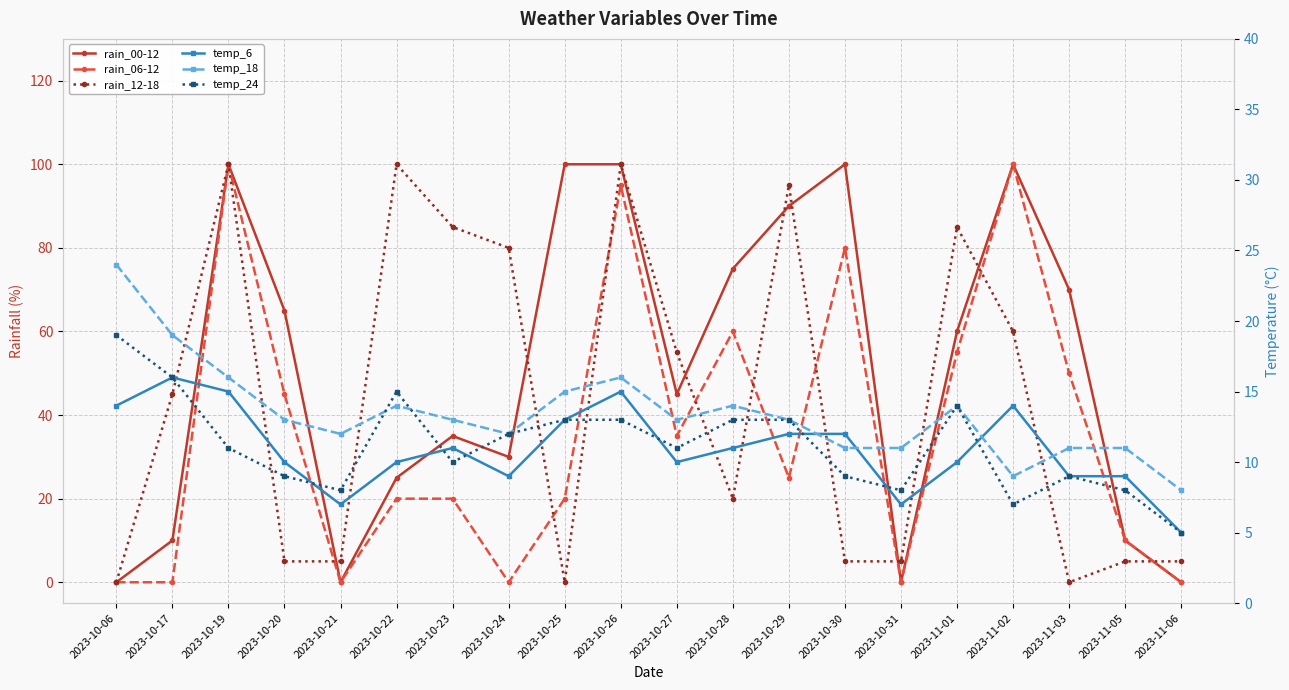

What is the total value across all series at 2023-10-23?

174